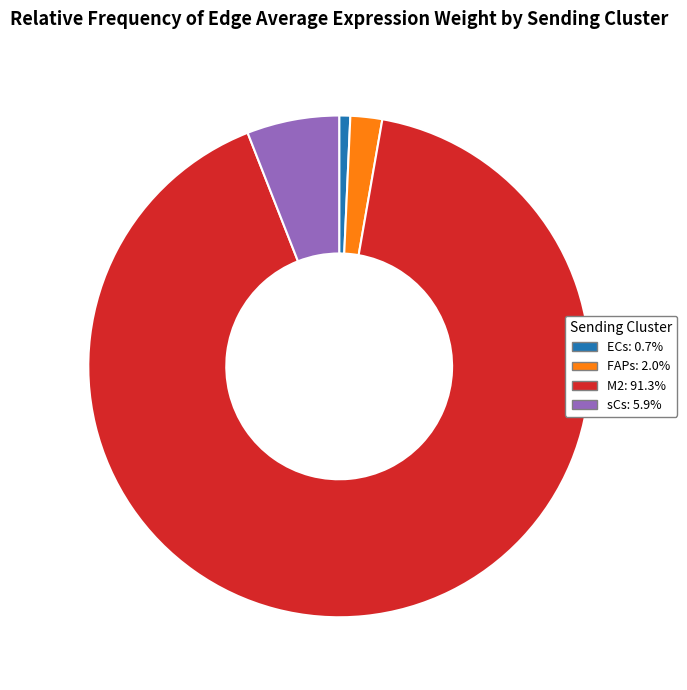

Between FAPs and M2, which is larger?

M2